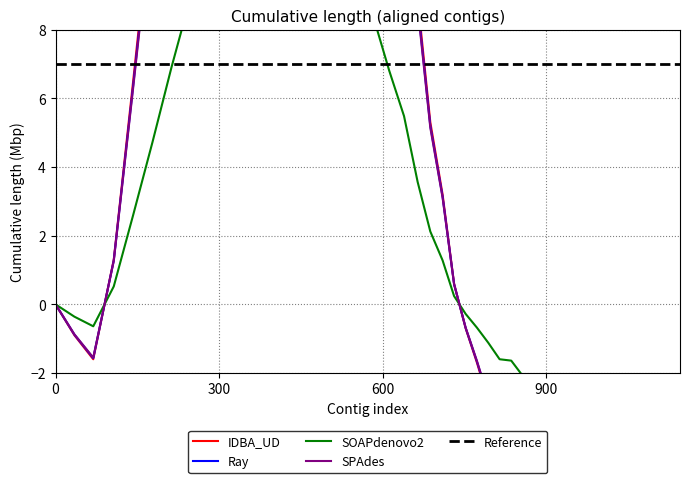

What is the difference between the values at 319.4 and 878.2?

37.4